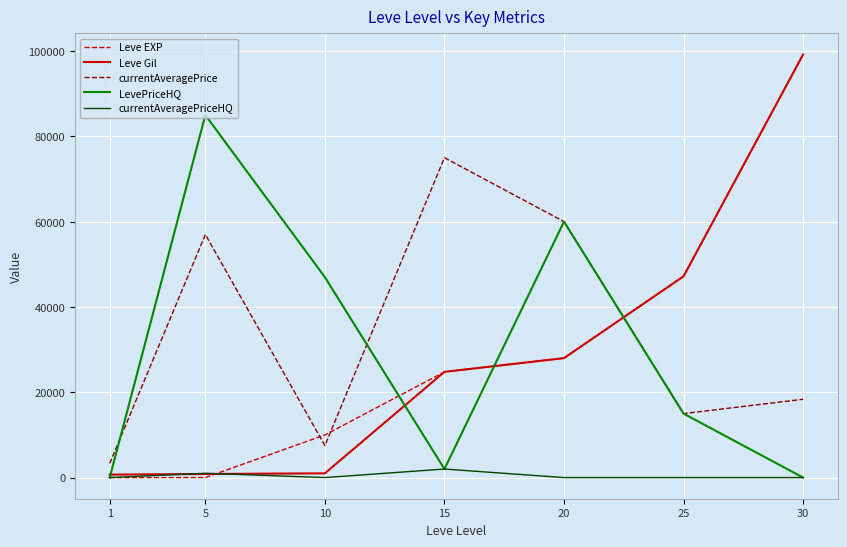

How many lines are shown in the chart?

5